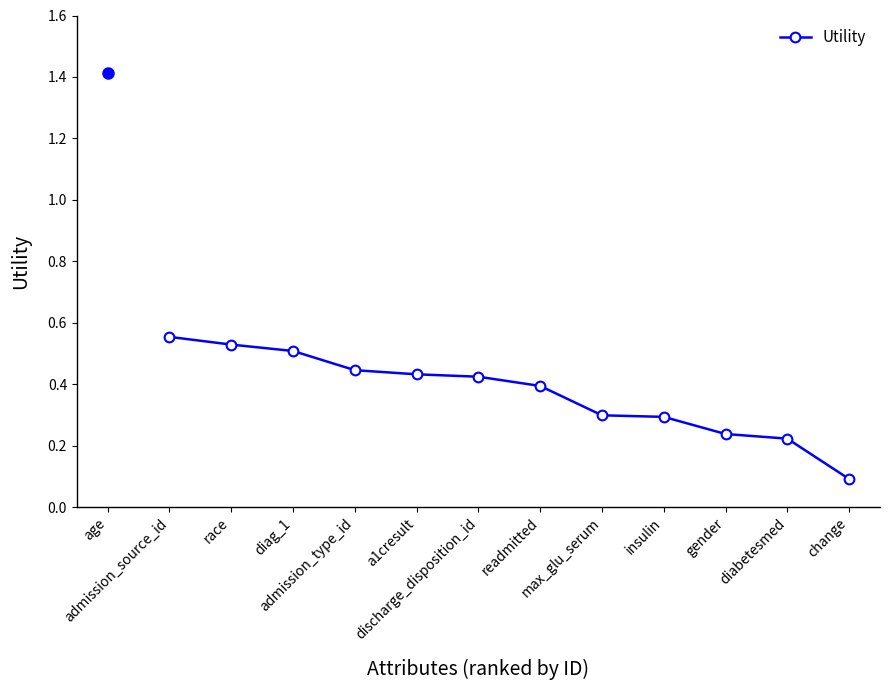

How many values are between 0 and 1?

12